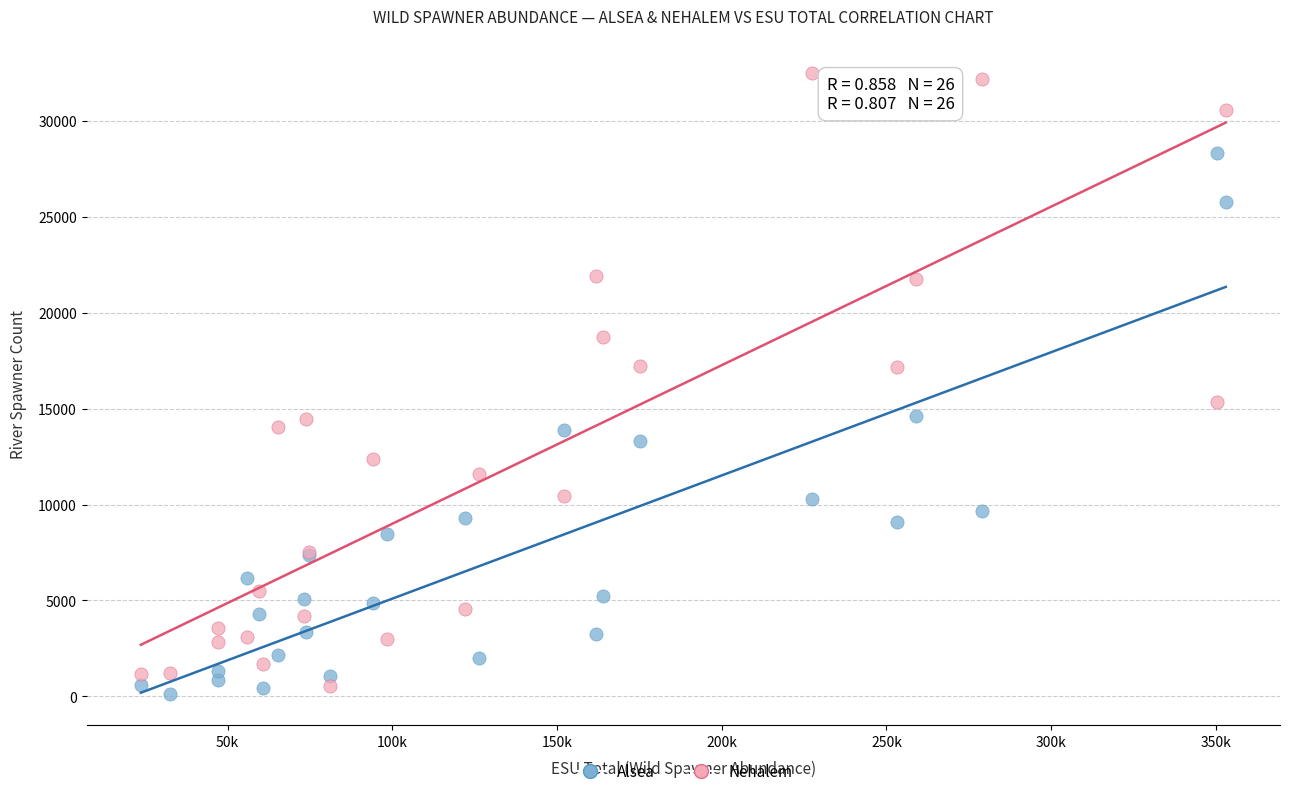

Which series reaches the maximum Y coordinate?

Nehalem